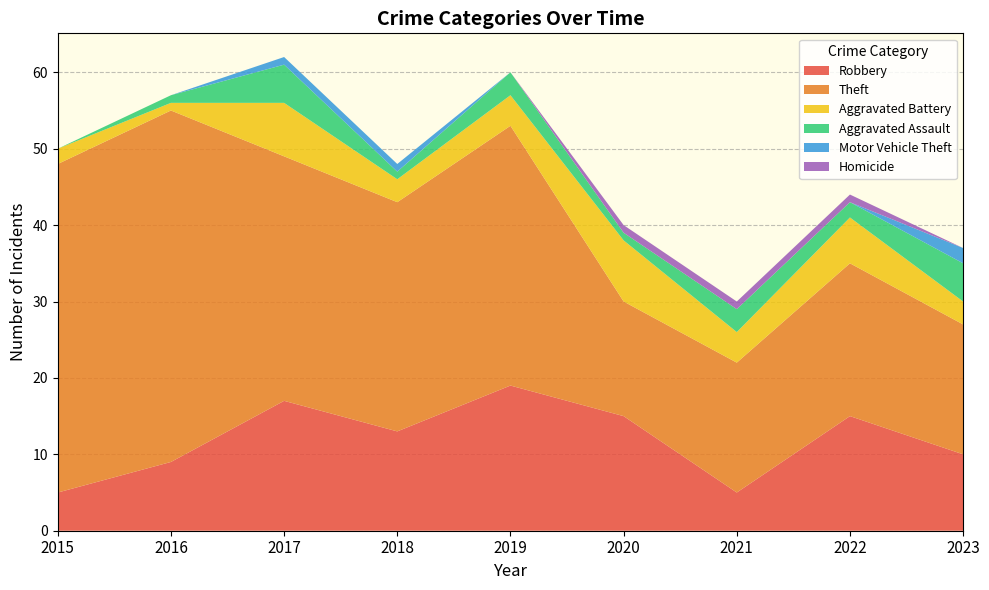

Reading left to right, what are all the values shown in this chart?

Robbery: 5	9	17	13	19	15	5	15	10
Theft: 43	46	32	30	34	15	17	20	17
Aggravated Battery: 2	1	7	3	4	8	4	6	3
Aggravated Assault: 0	1	5	1	3	1	3	2	5
Motor Vehicle Theft: 0	0	1	1	0	0	0	0	2
Homicide: 0	0	0	0	0	1	1	1	0